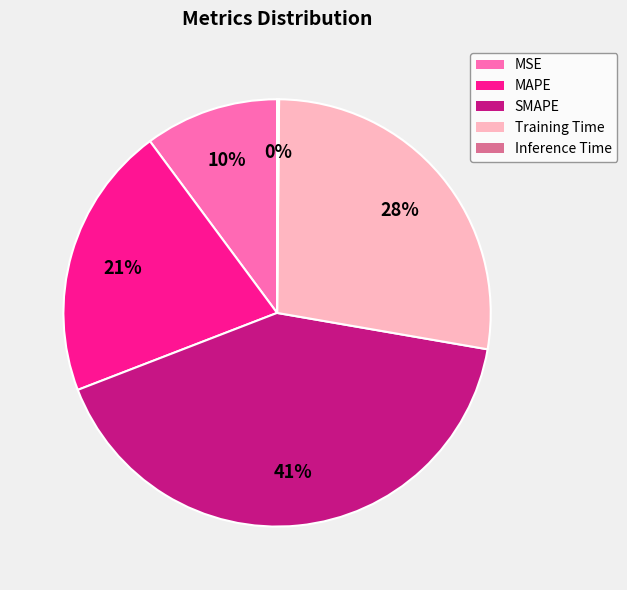

To the nearest percent, what is the average slice percentage?

20%